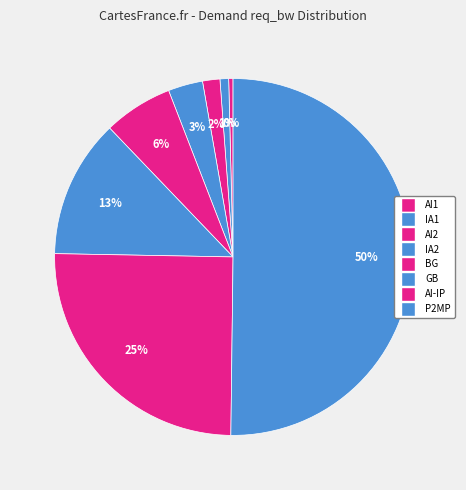

Is it true that BG is 1% of the pie?

False